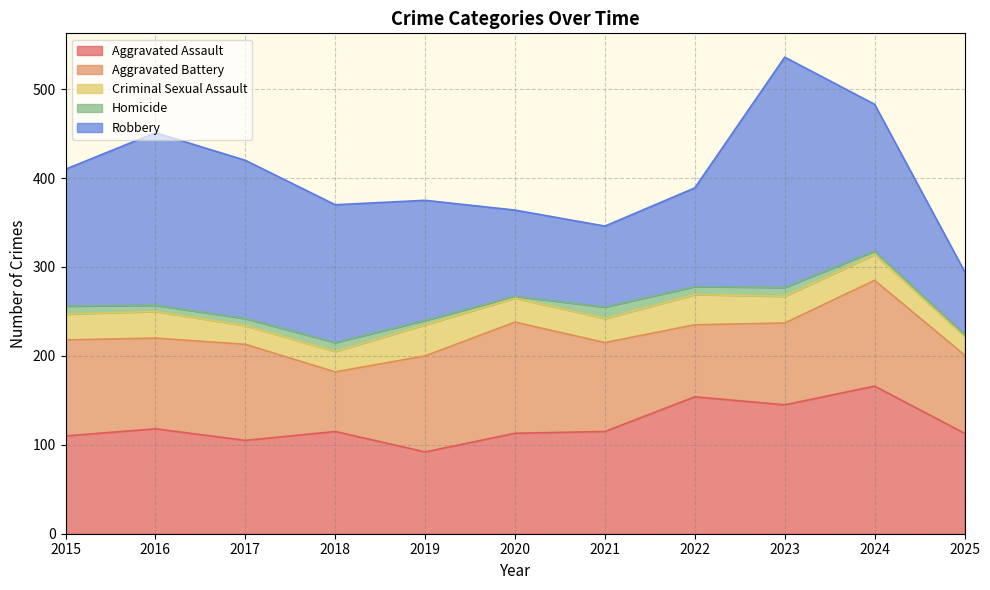

Is the value of Aggravated Battery at 2017 greater than the value of Aggravated Assault at 2021?

No